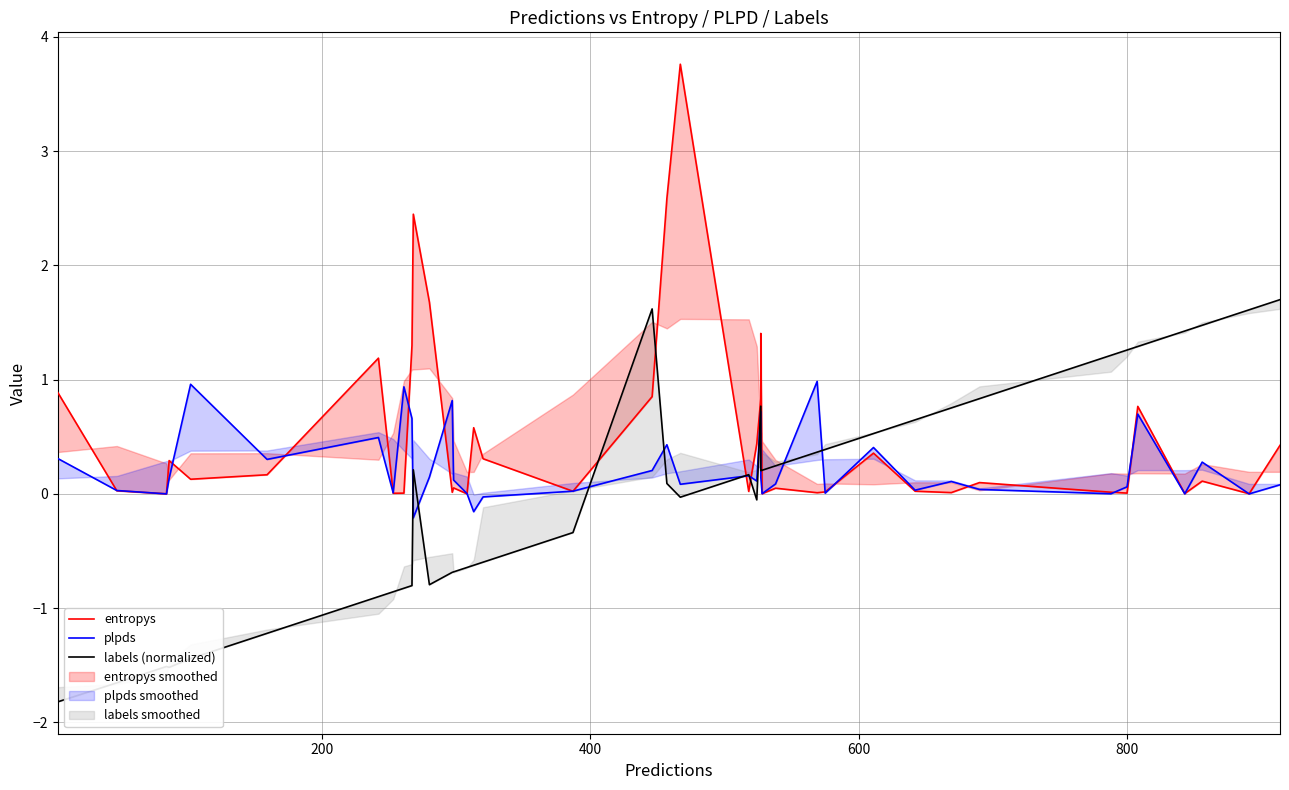

How many data points does each series have?

40